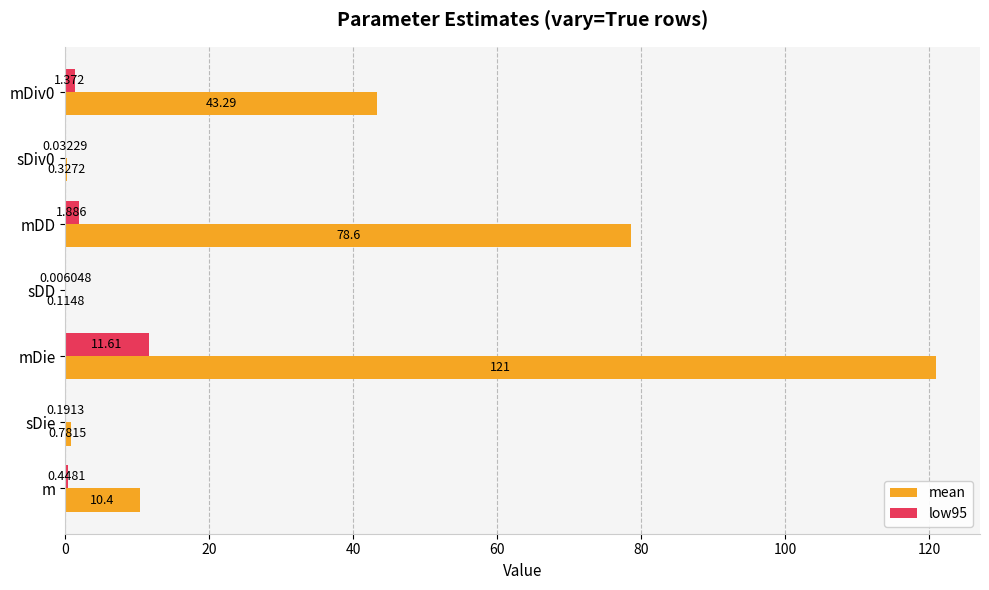

At which category is the sum across all series the highest?

mDie